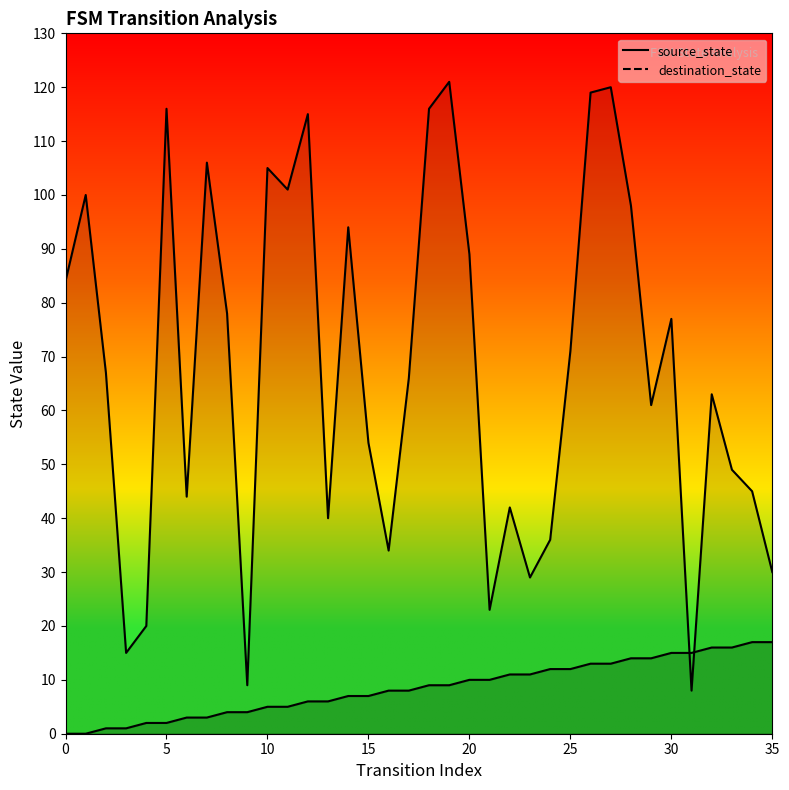

What is the sum of the source_state values at 27 and 14?

20